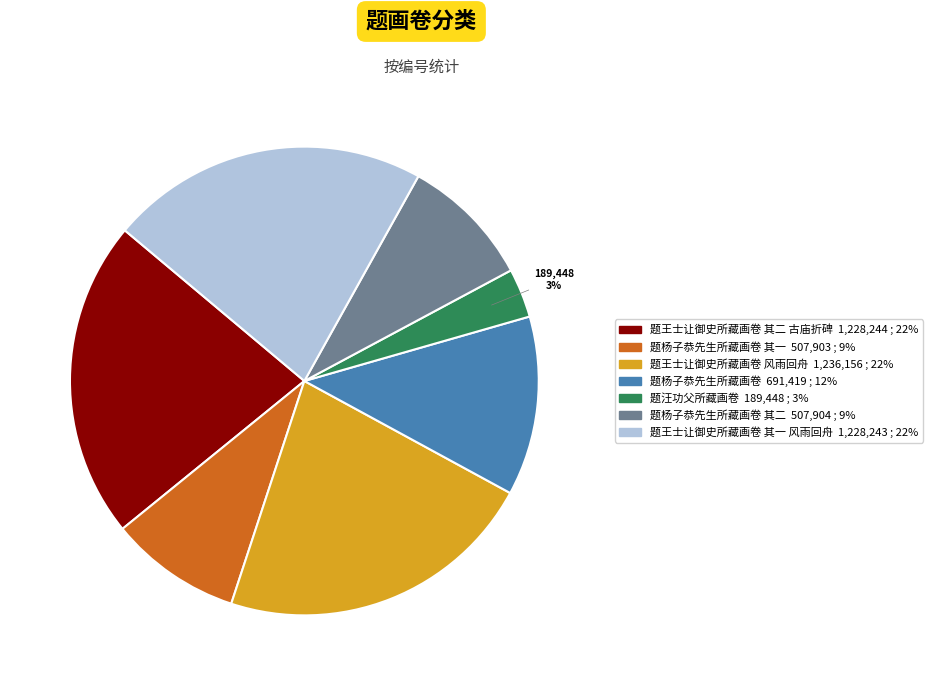

To the nearest percent, what is the average slice percentage?

14%